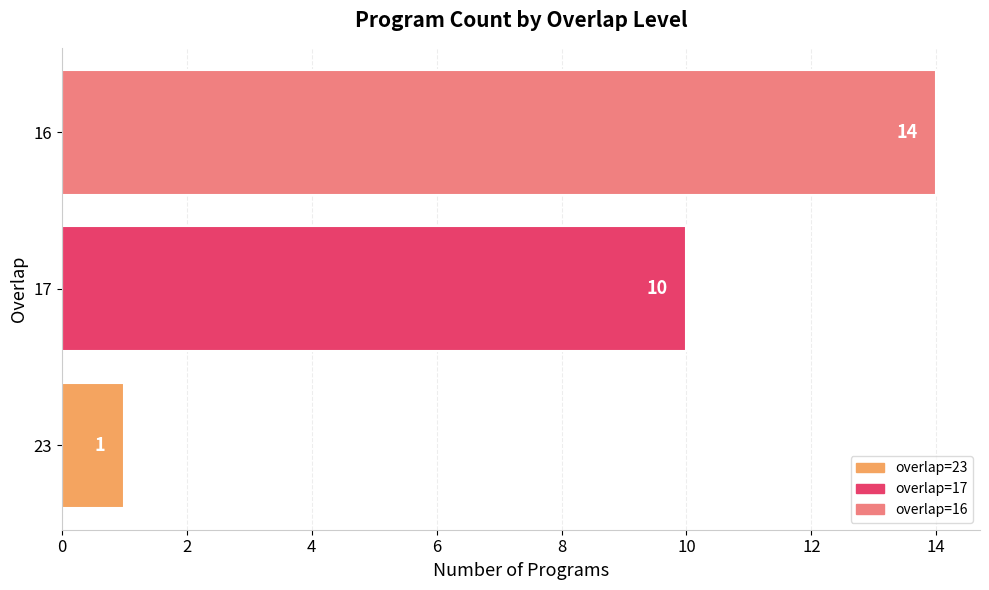

At which category does the chart reach its peak across all series?

16